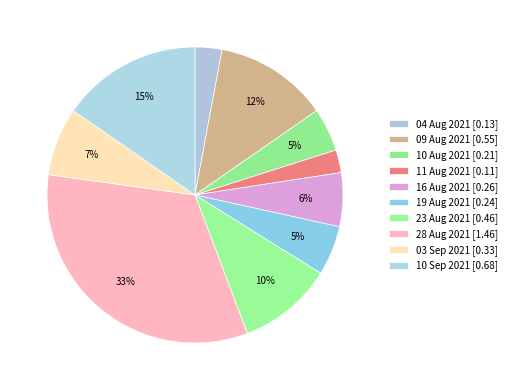

How many segments does this pie chart have?

10